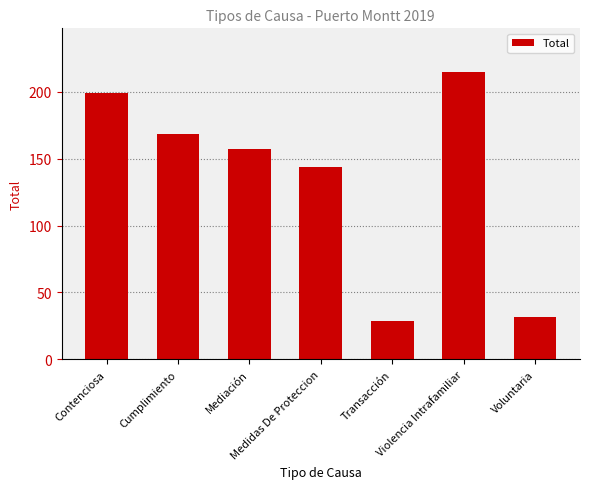

Which category has the highest value across all series?

Violencia Intrafamiliar